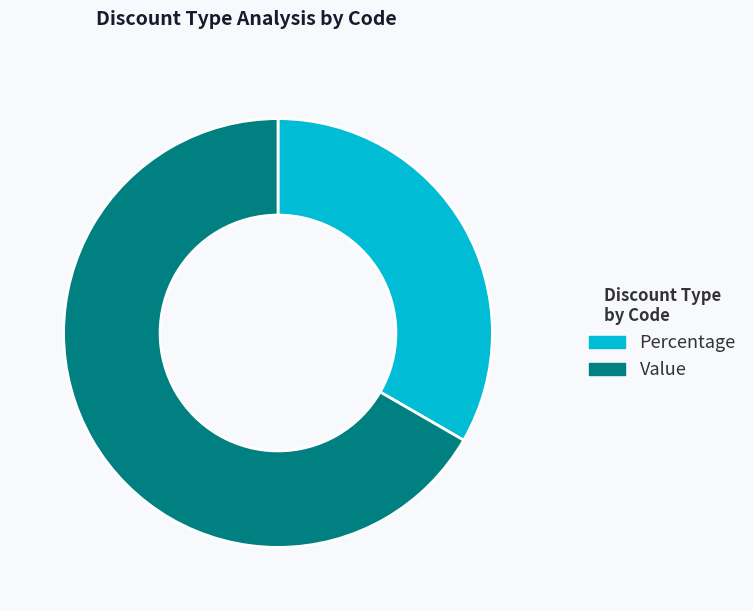

Is there a majority slice in this chart?

Yes